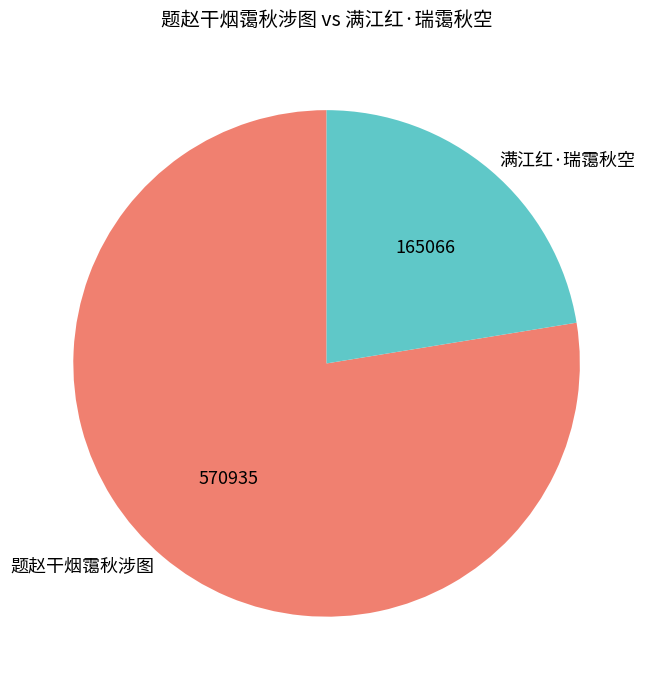

True or false: 题赵干烟霭秋涉图 accounts for 89% of the total.

False